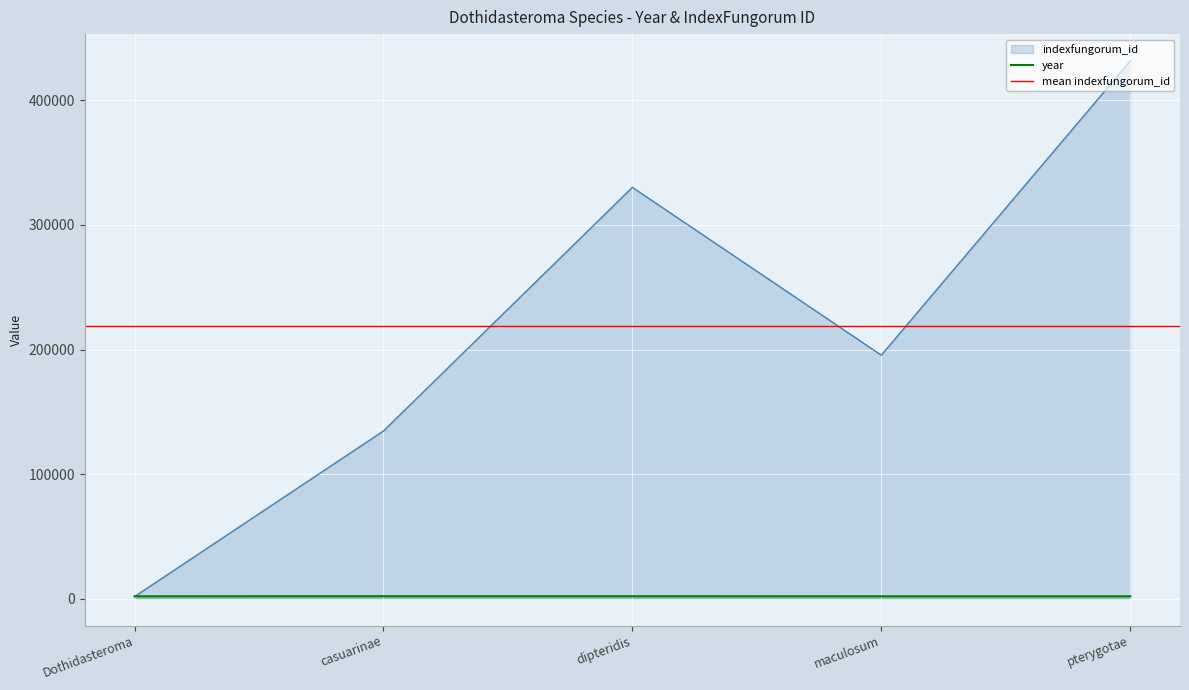

Which series has the widest spread of values?

indexfungorum_id